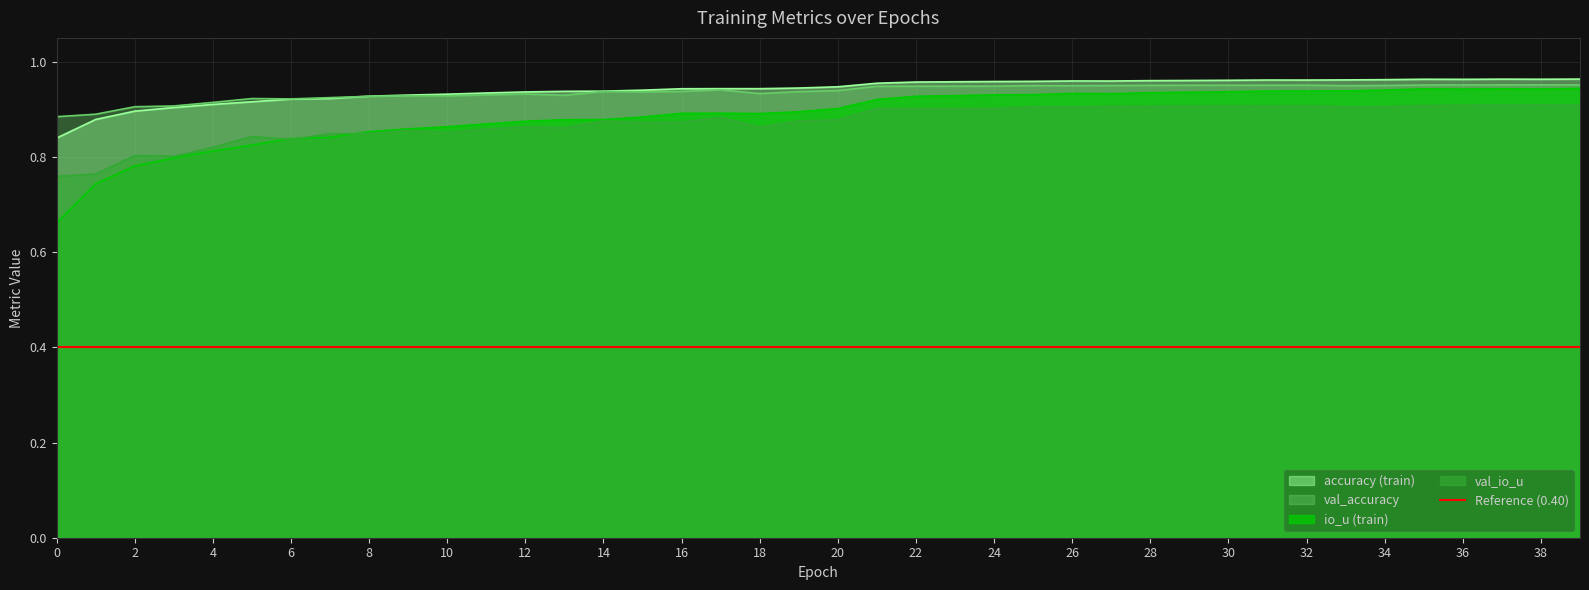

What is the average value of the io_u series?

0.9